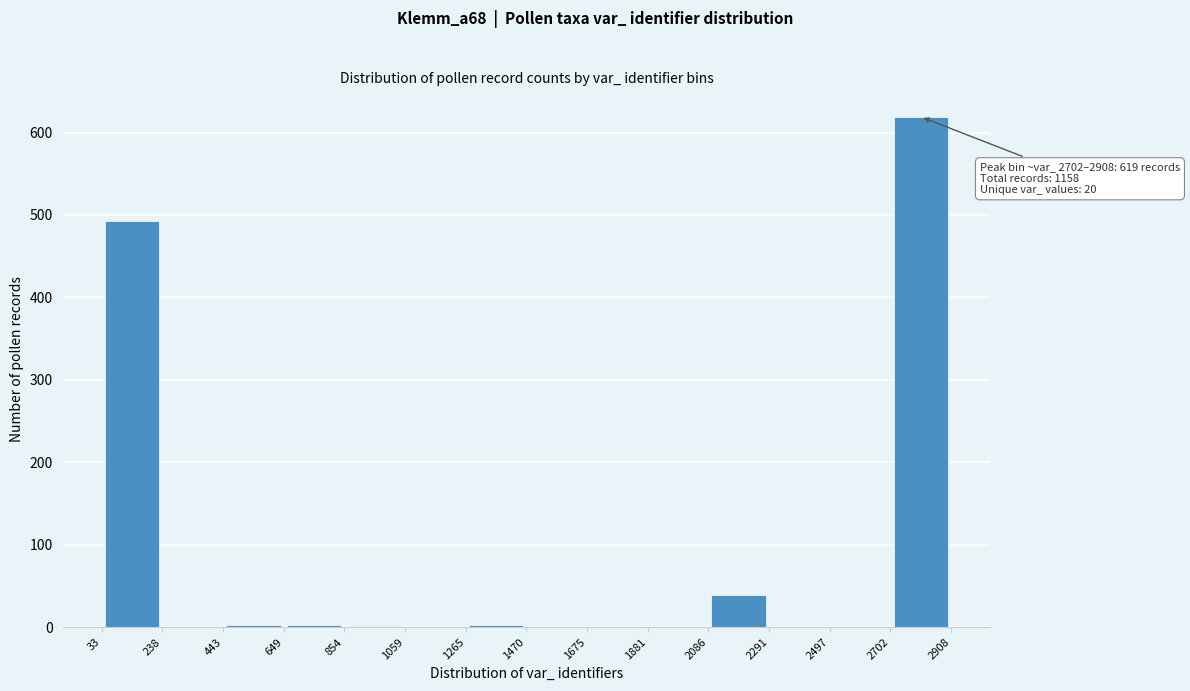

Over which range of the x-axis is the bar tallest?

2702 to 2908